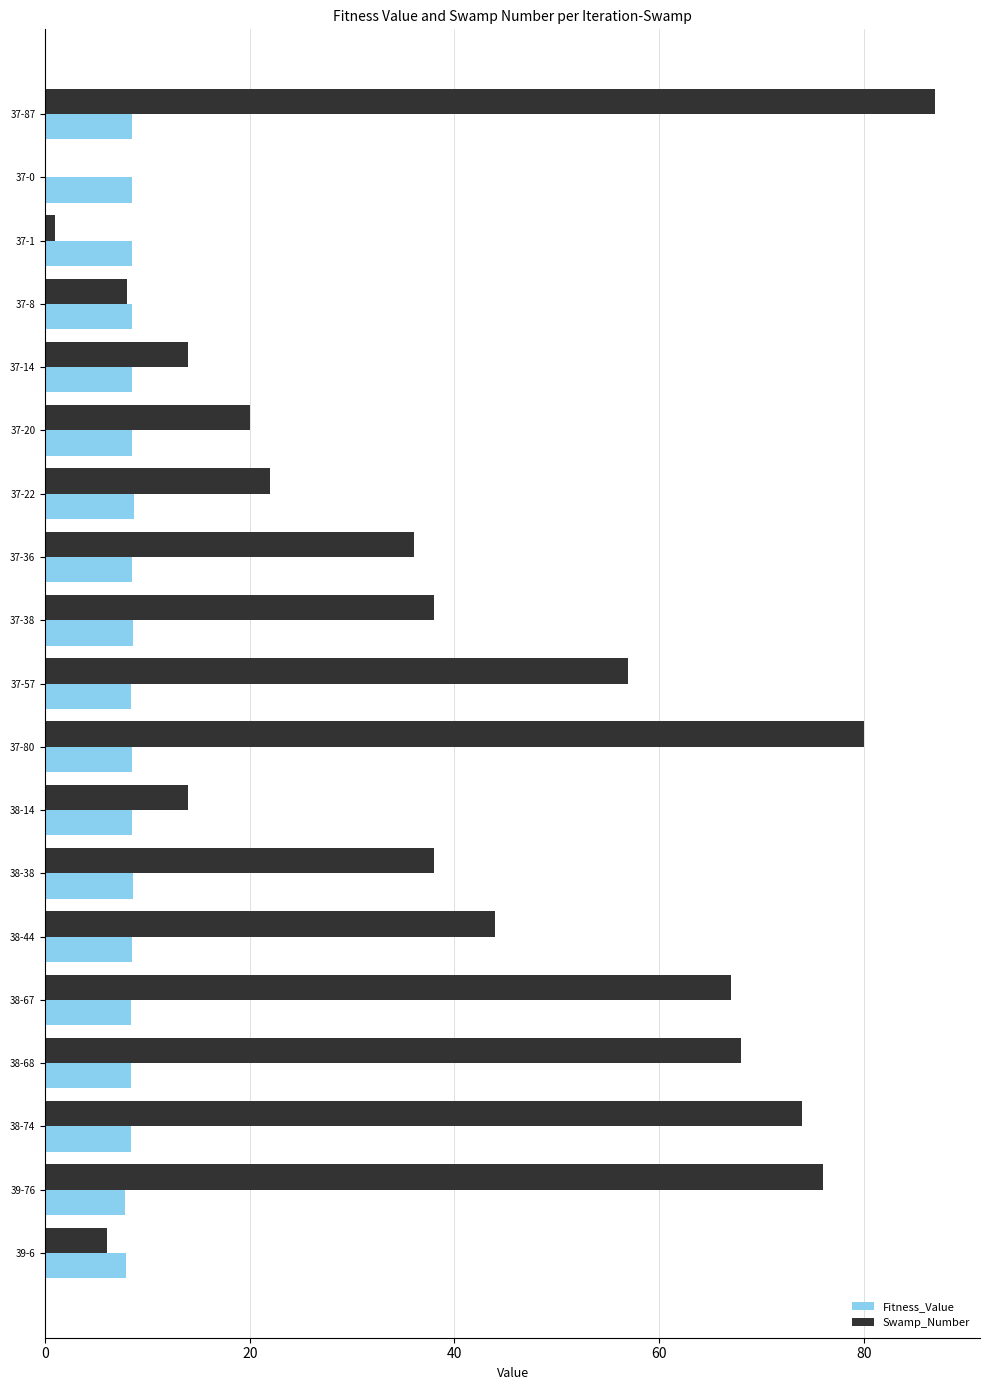

Which label corresponds to the largest value in the chart?

37-87